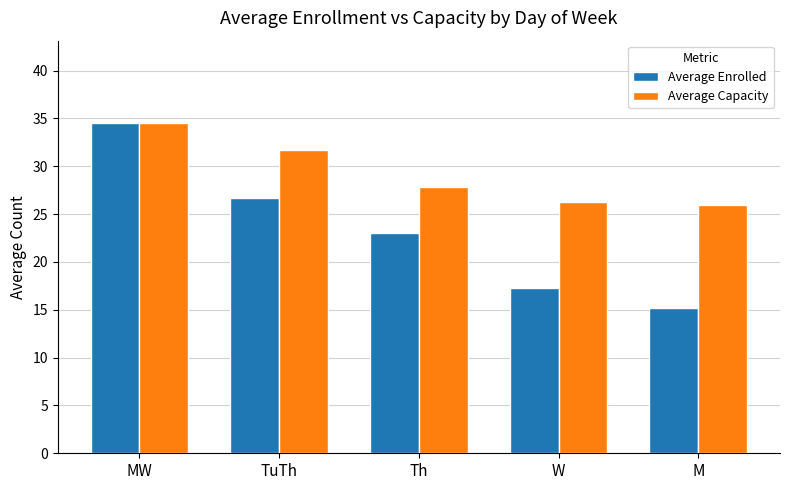

Which series has the largest range (max minus min)?

Average Enrolled